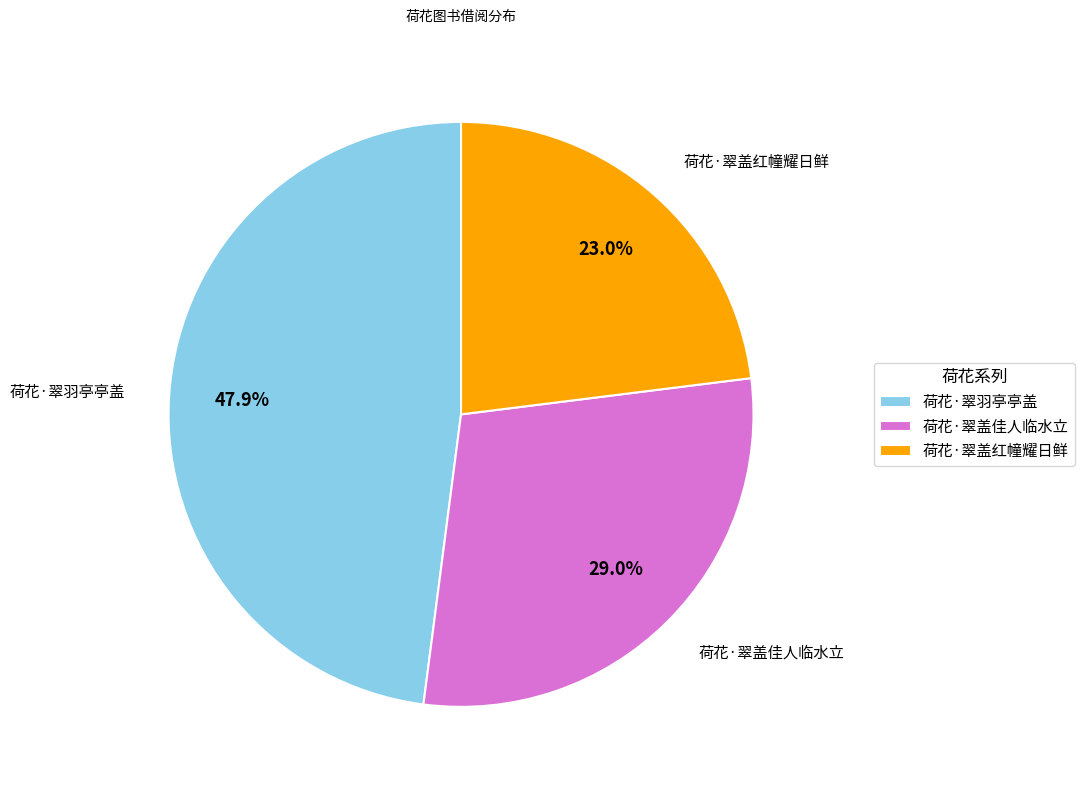

How many slices are in this pie chart?

3